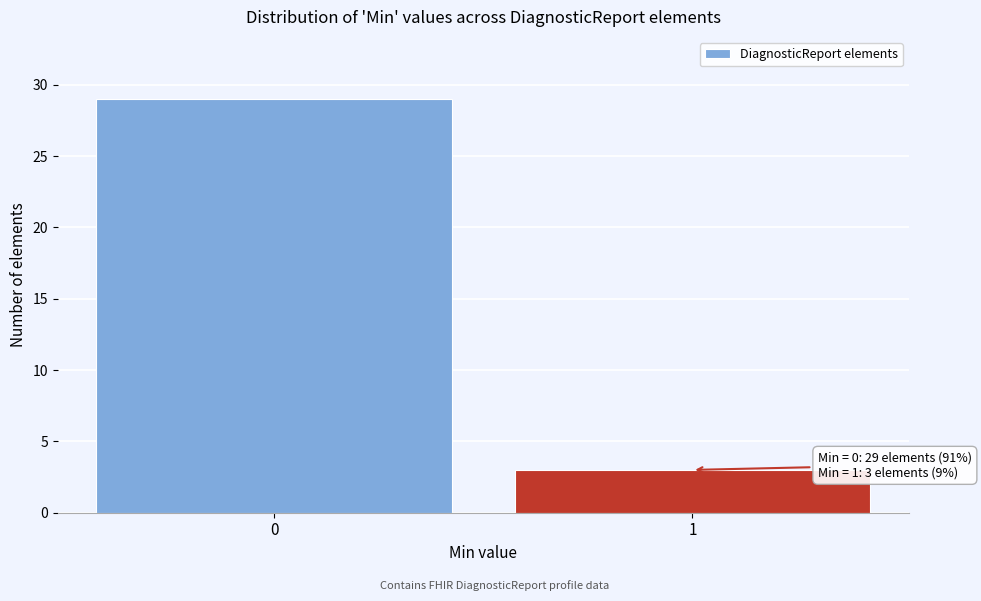

Reading left to right, what are all the values shown in this chart?

29	3